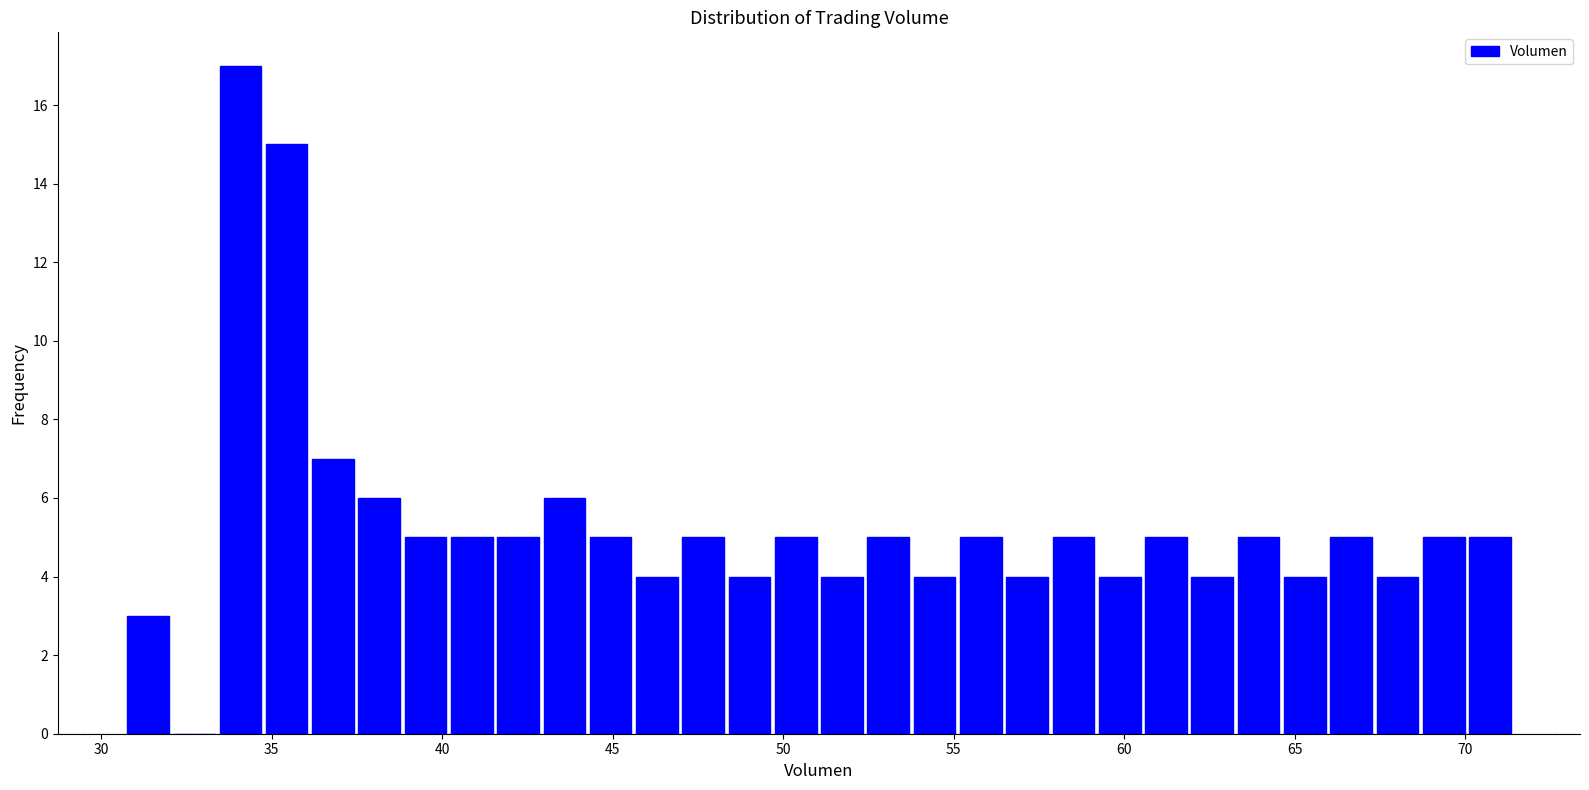

Read against the x-axis, roughly where is the centre of the tallest bar?

34.0